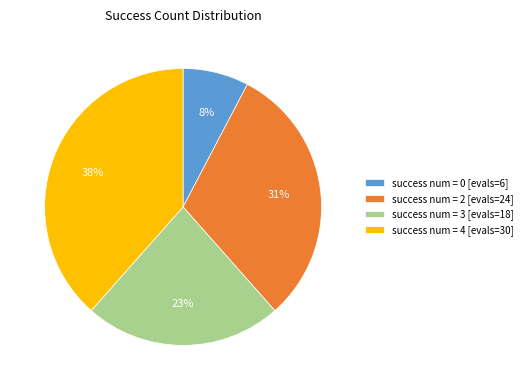

To the nearest percent, what is the average slice percentage?

25%